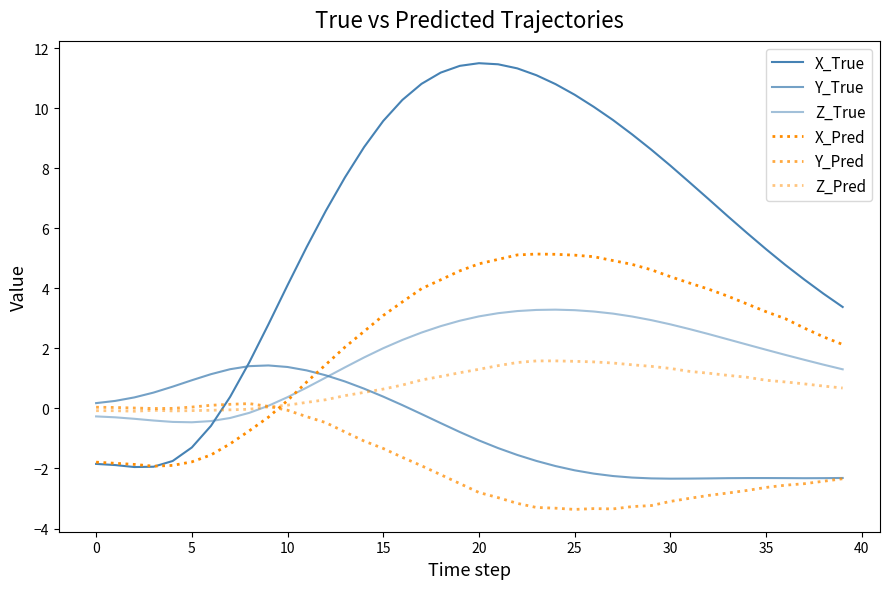

After their last crossing, which series has the higher values: X_True or Z_Pred?

X_True